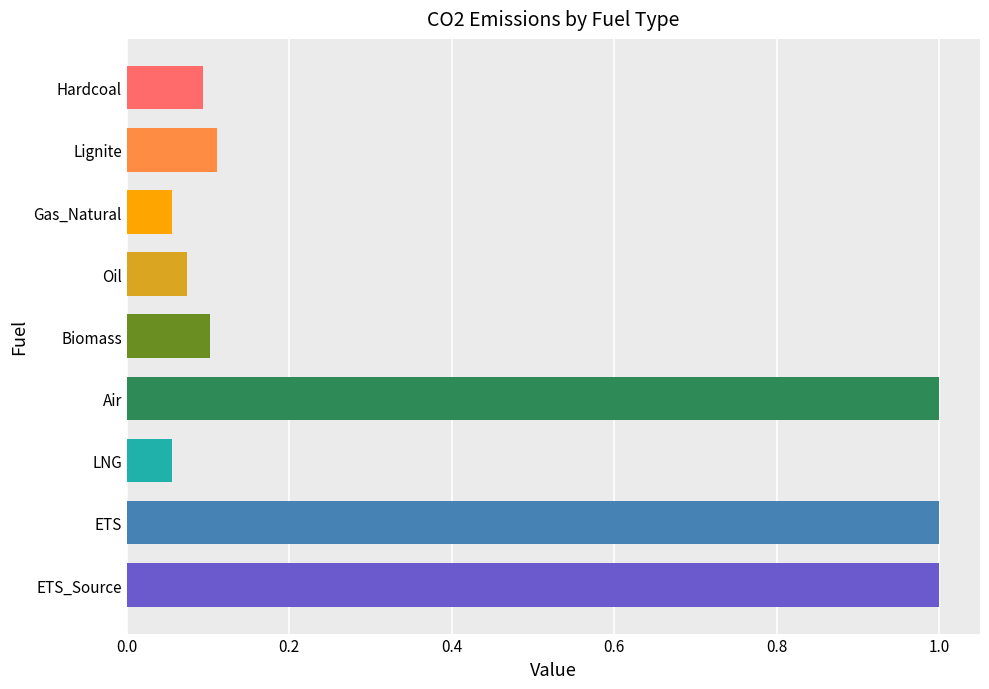

What position from the top is Hardcoal?

1